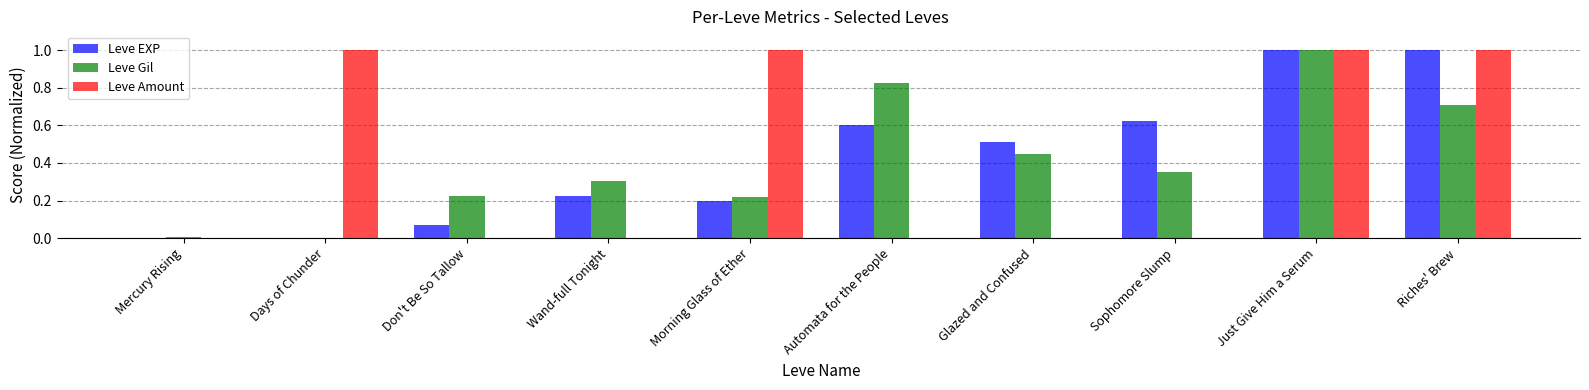

Count the Leve Amount values in the range 0 to 1.

10